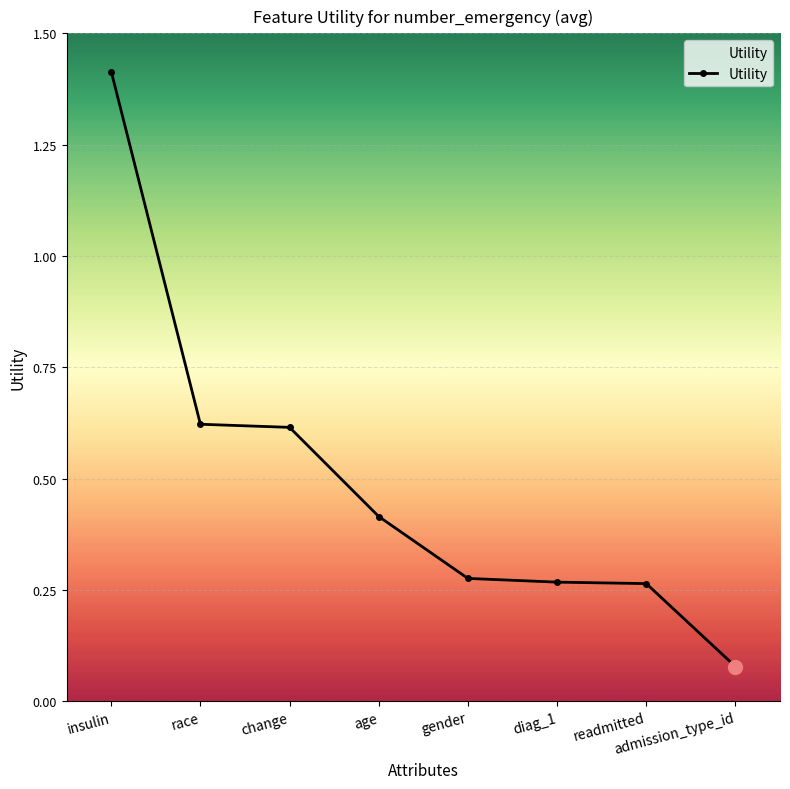

Where is the data nearest to the value 0?

admission_type_id